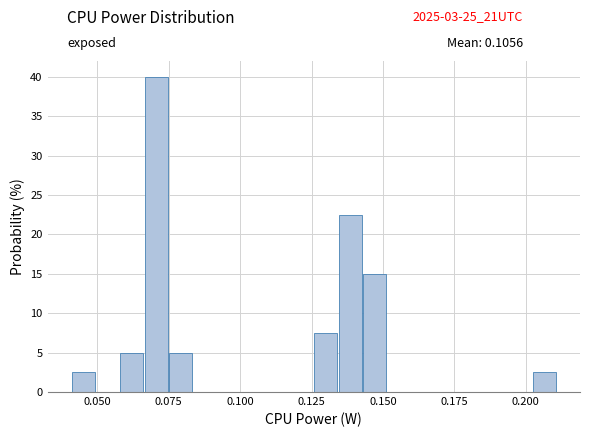

Read against the x-axis, roughly where is the centre of the tallest bar?

0.070